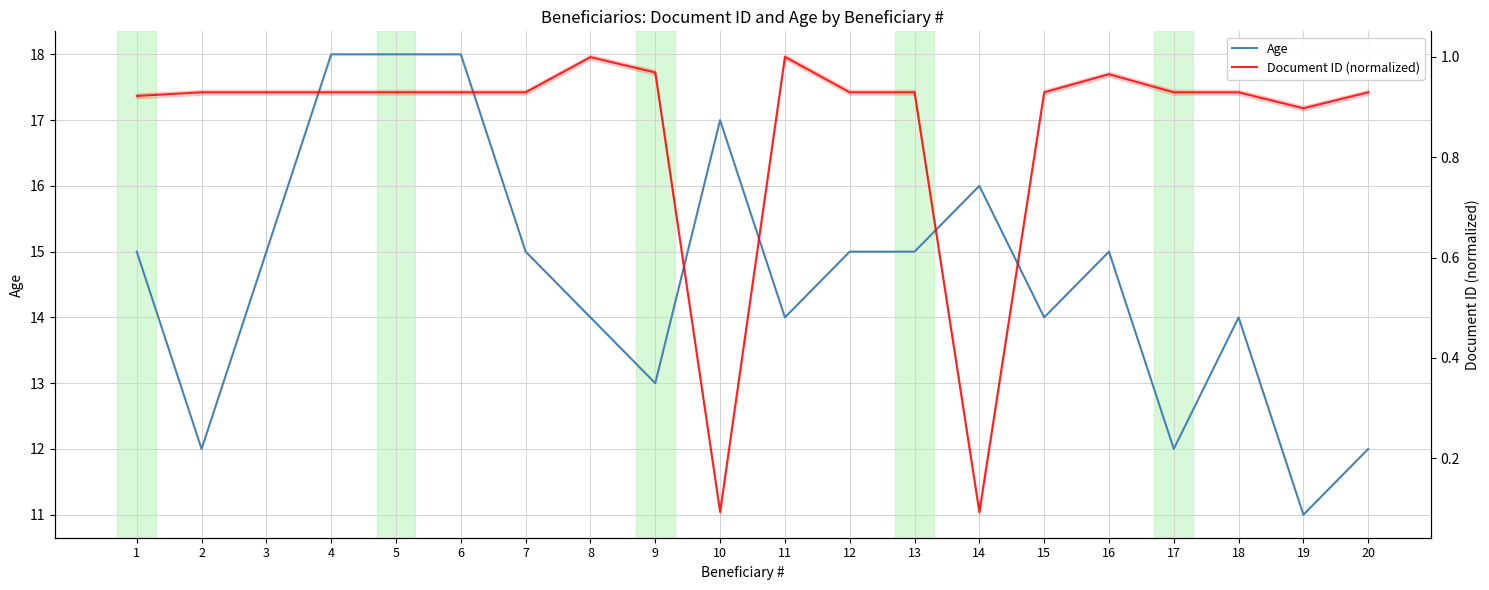

What is the value of the Document ID (normalized) point at the 1st from the left?

0.9